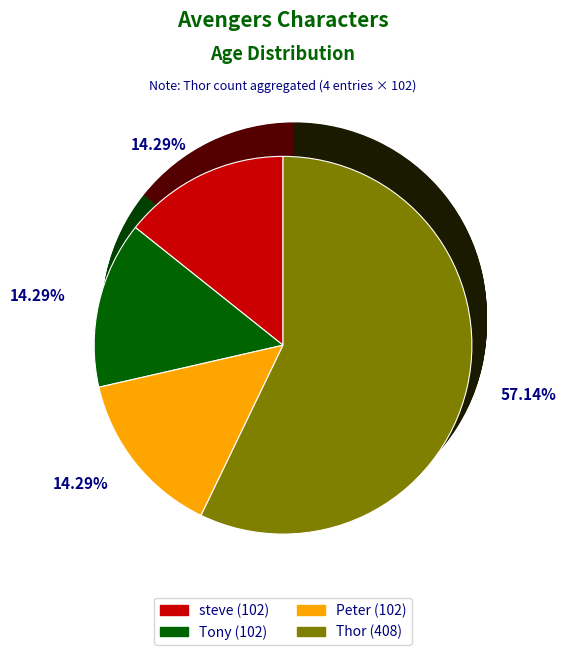

Between Peter and Tony, which is larger?

Peter